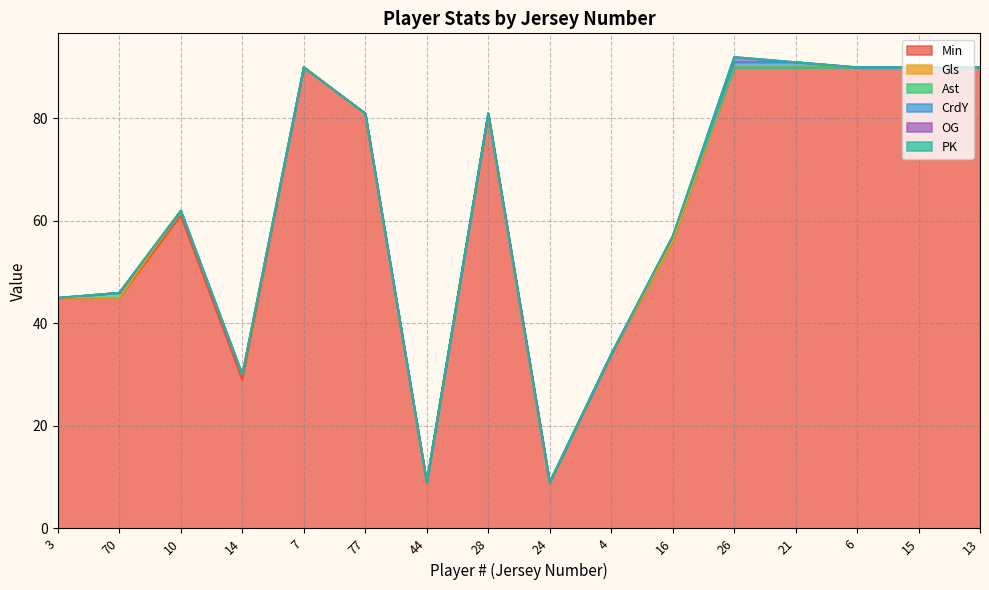

How many values in the Gls series exceed 0?

2